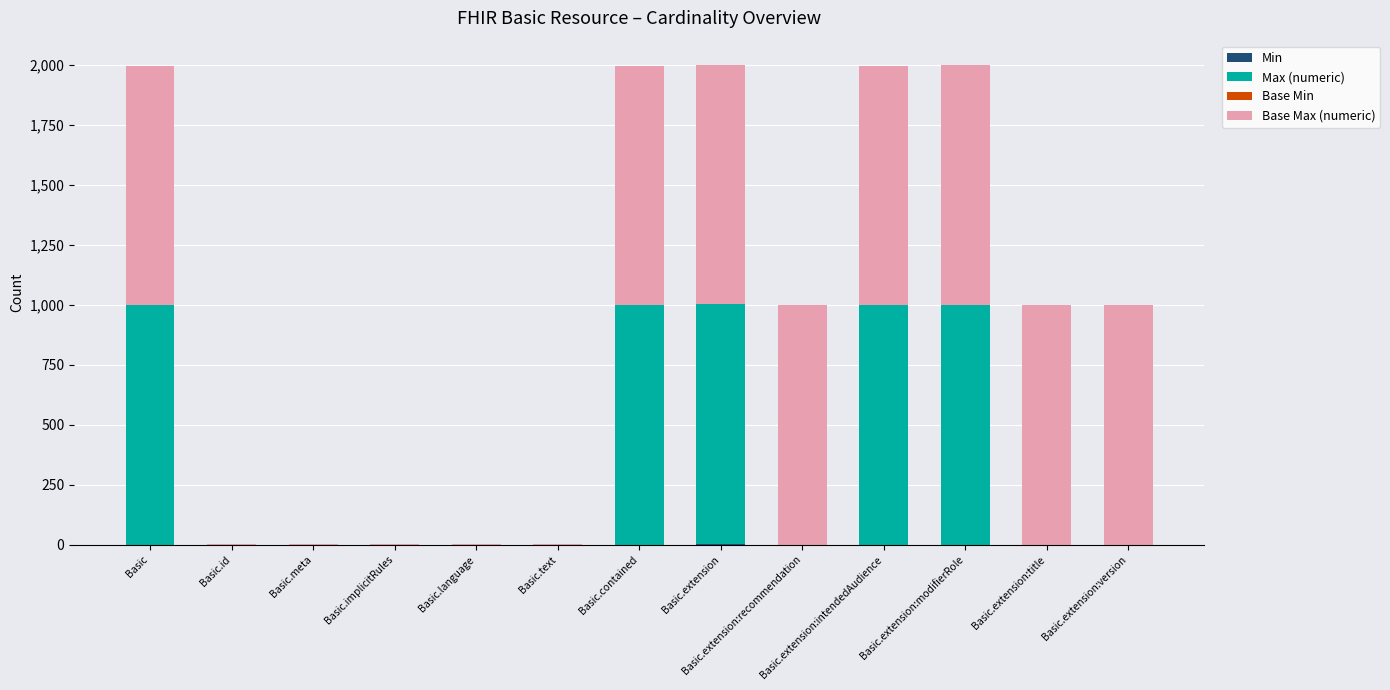

Does the chart contain stacked bars?

Yes